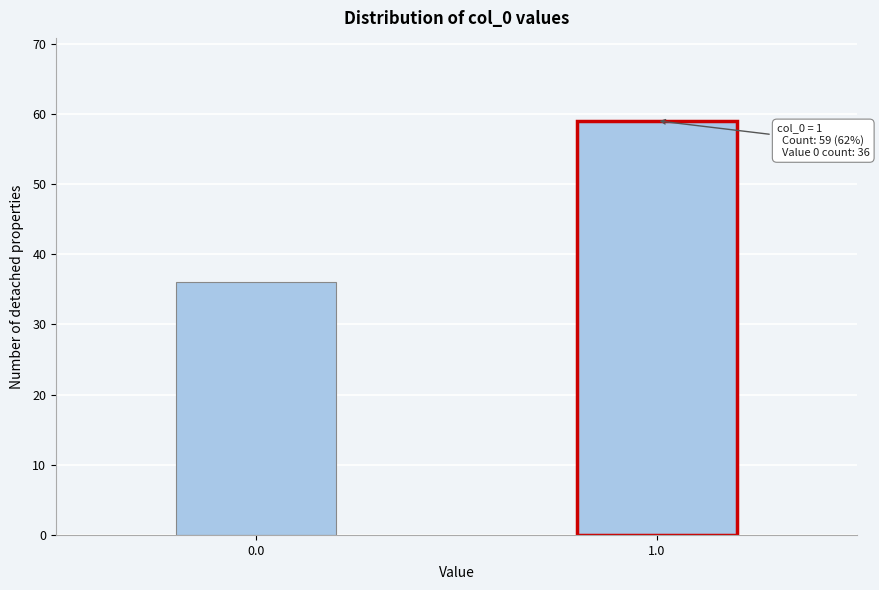

Reading left to right, extract all data points from this chart.

36	59